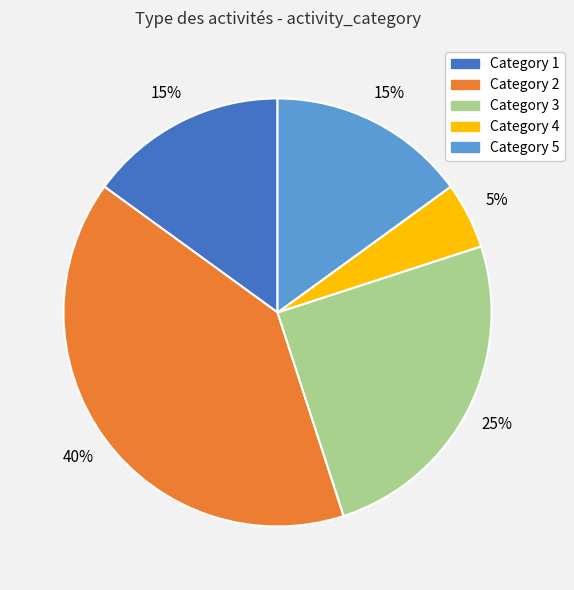

What percentage is the Category 1 slice, to the nearest percent?

15%